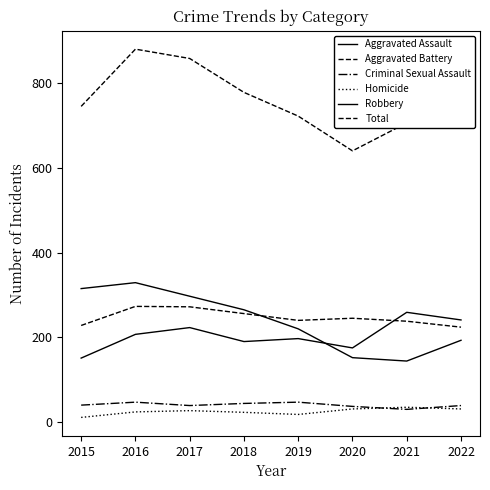

True or false: Criminal Sexual Assault and Total cross at least once.

False